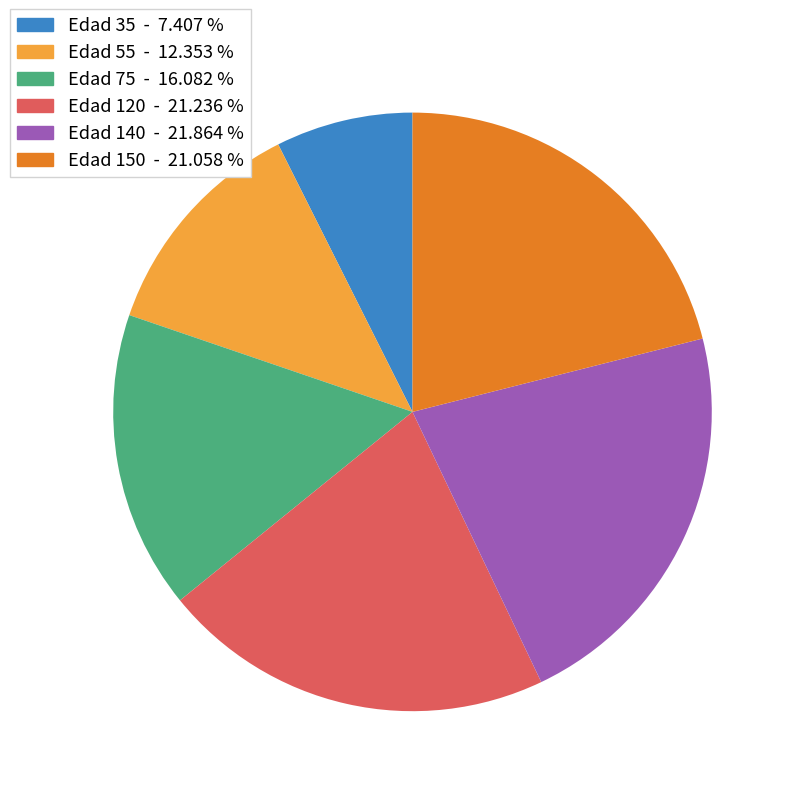

Is it true that Edad 140 is 22% of the pie?

True